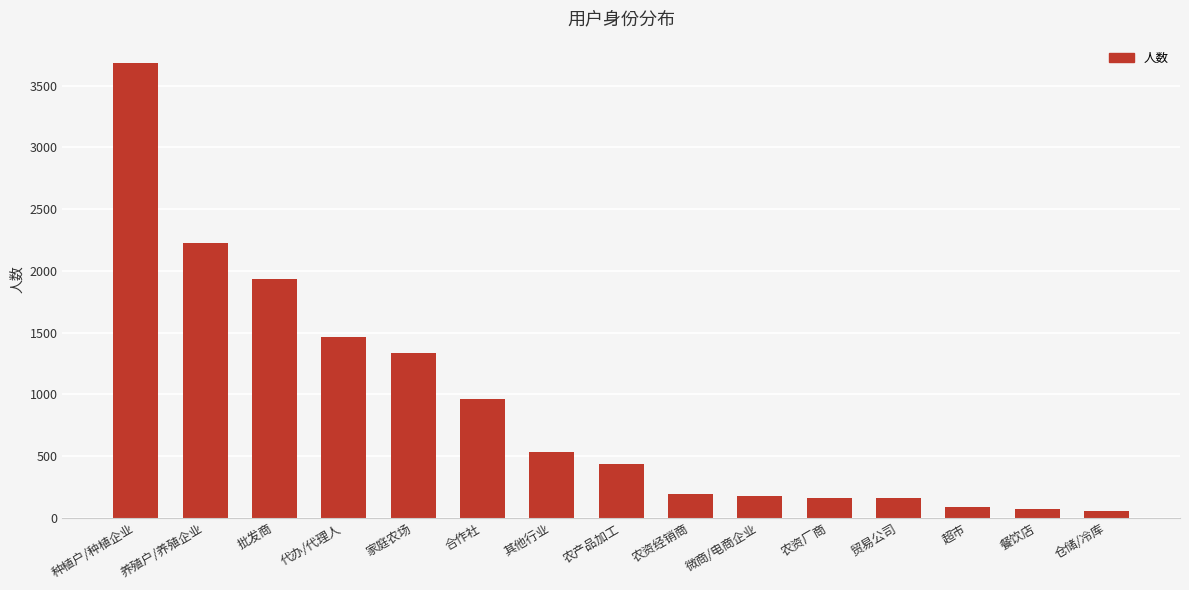

The chart shows a value of 2568 at 代办/代理人. True or false?

False